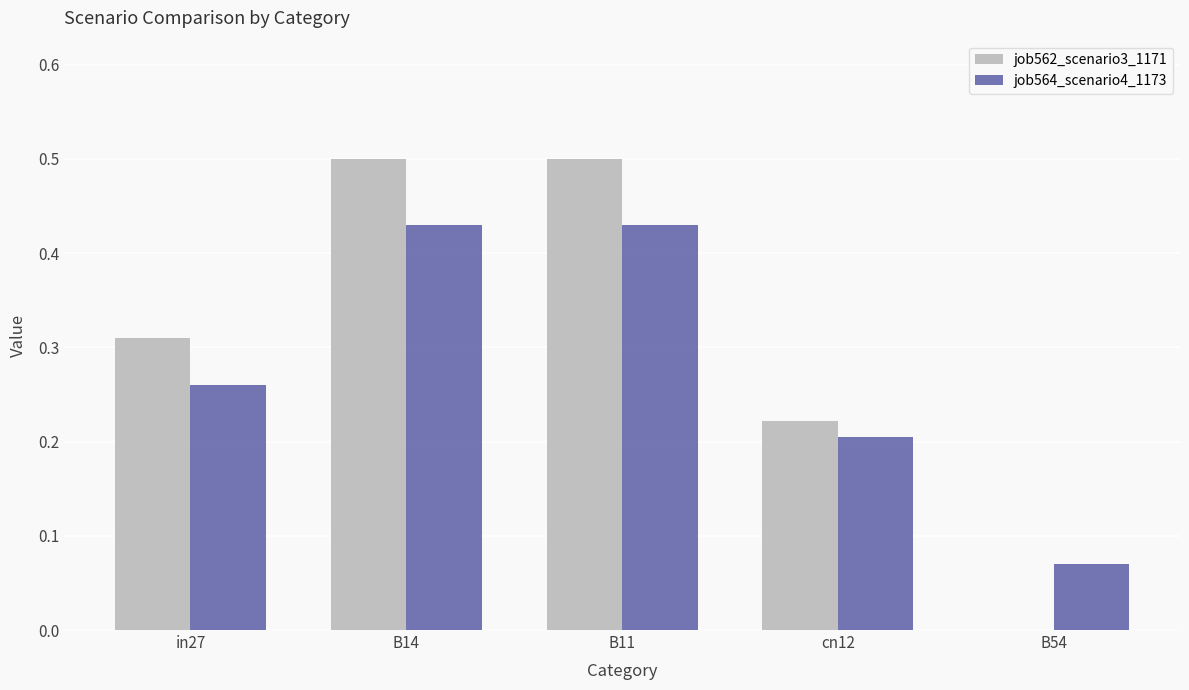

How many groups of bars are there?

5